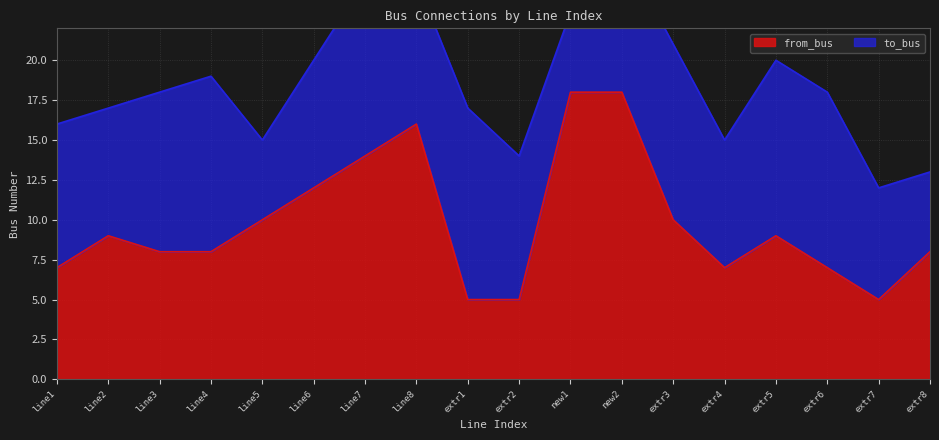

True or false: from_bus has a value of 14 at line7.

True